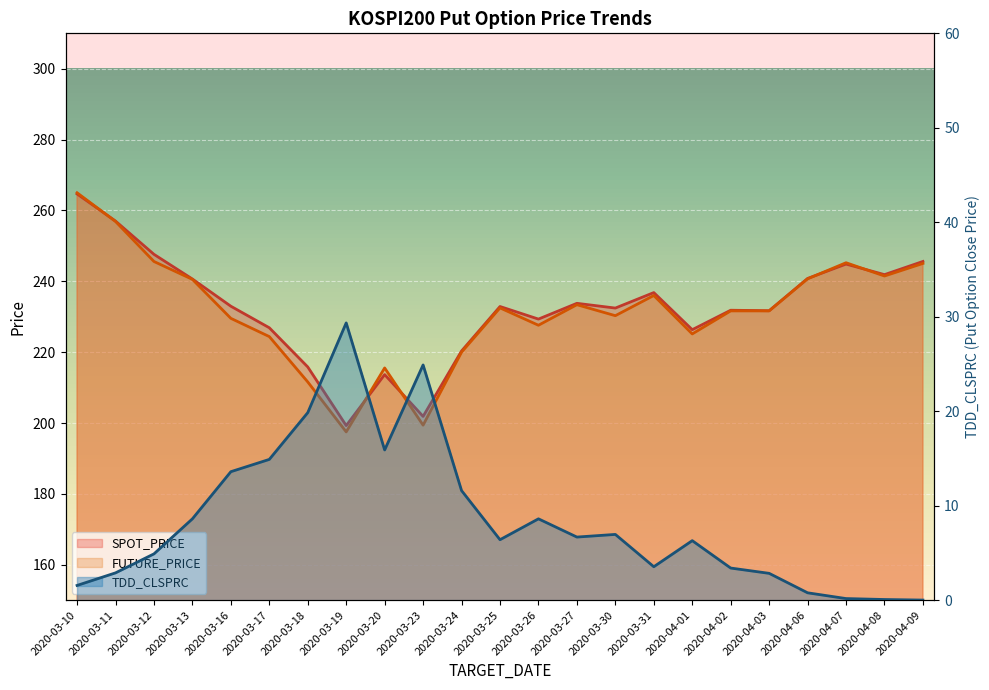

Rank the series at 2020-03-12 from highest to lowest value.

SPOT_PRICE, FUTURE_PRICE, TDD_CLSPRC